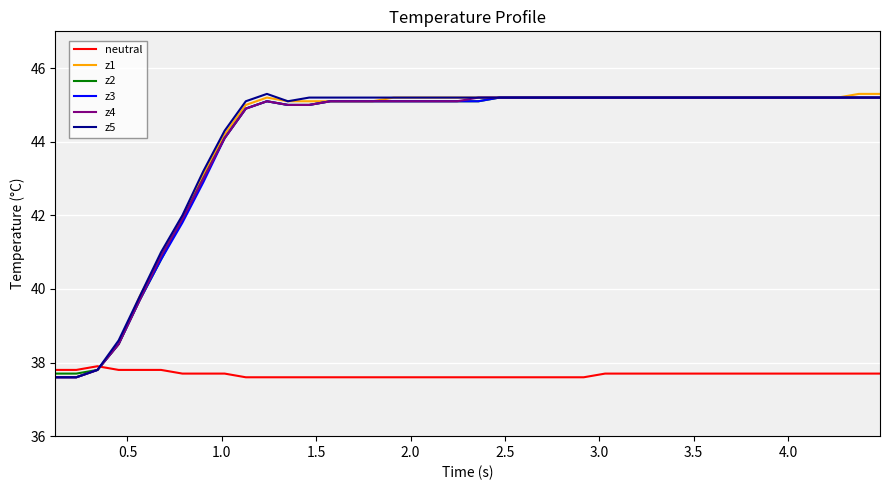

What is the highest value of the z2 series?

45.2